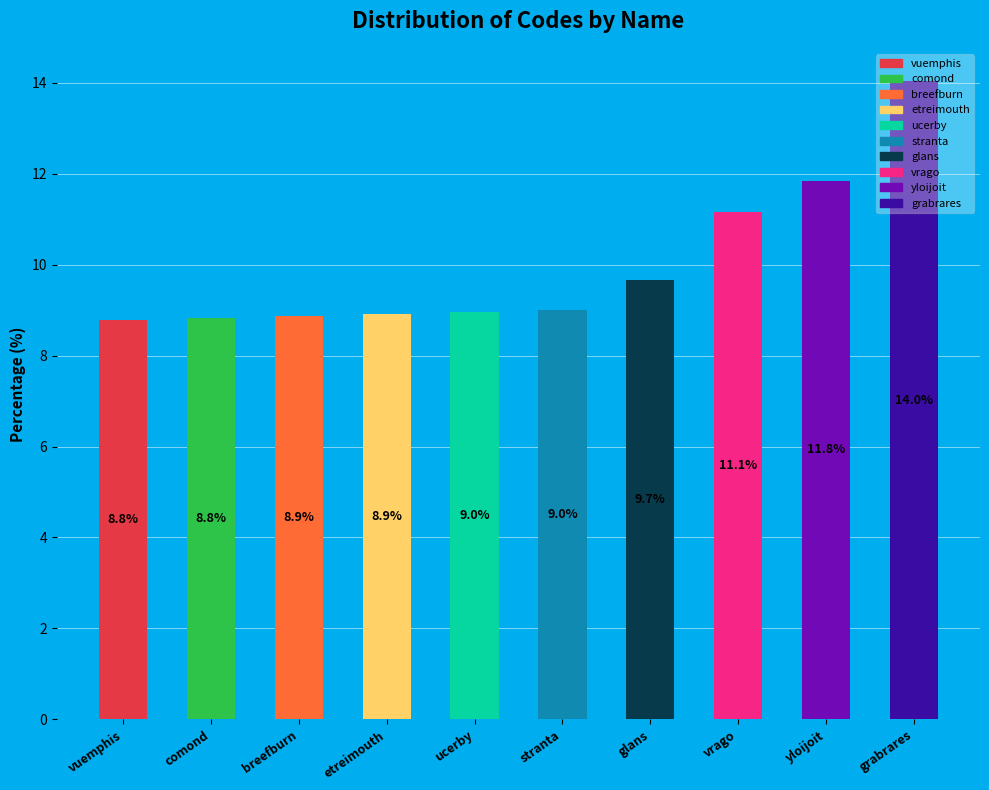

What is the sum of all values?

100.0